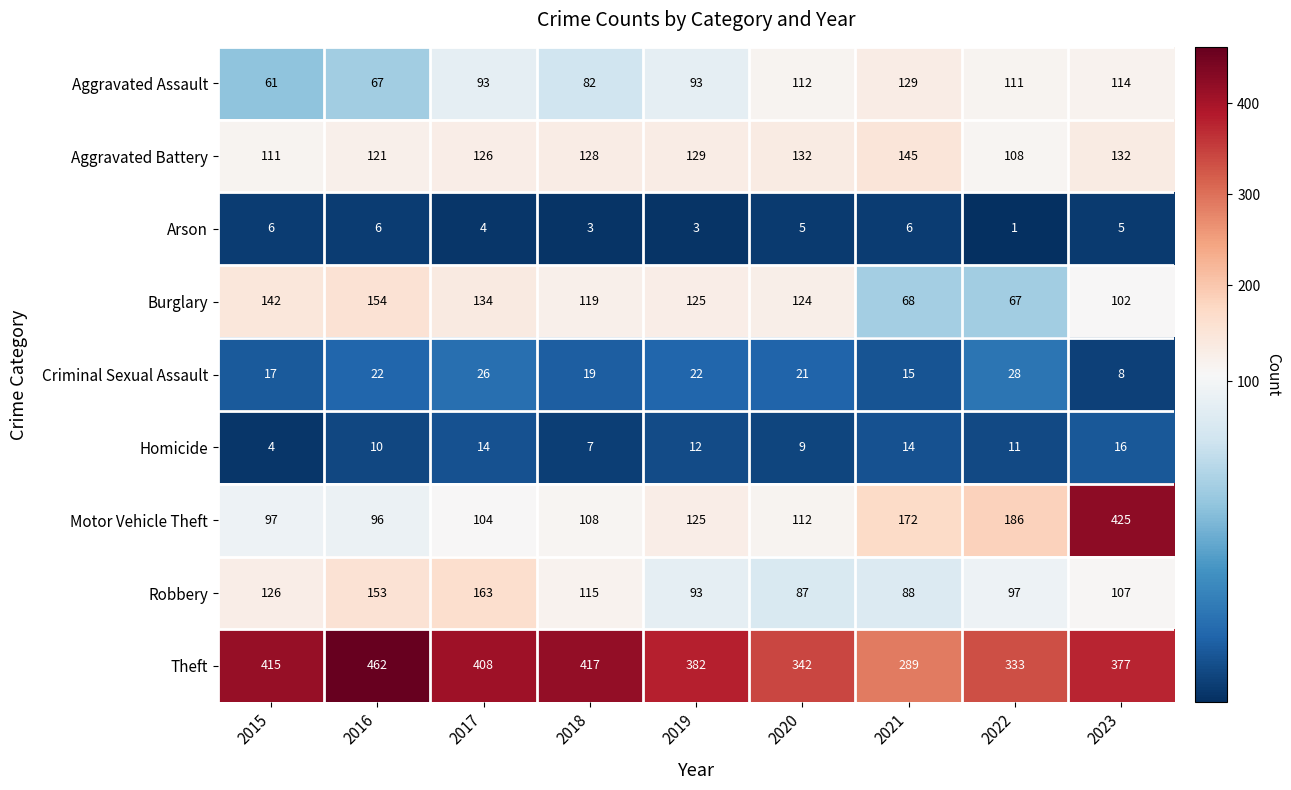

What is the average value of the Aggravated Assault series?

96